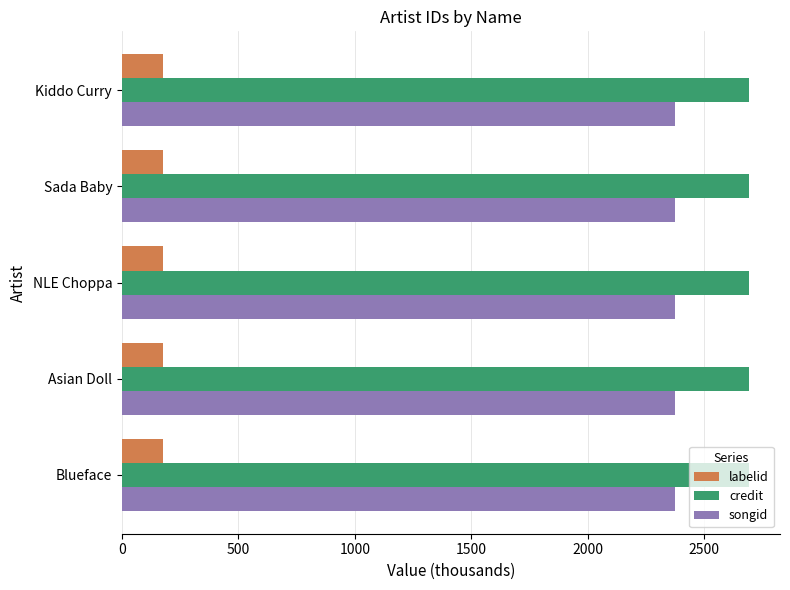

What is the average value of the labelid series?

174.6